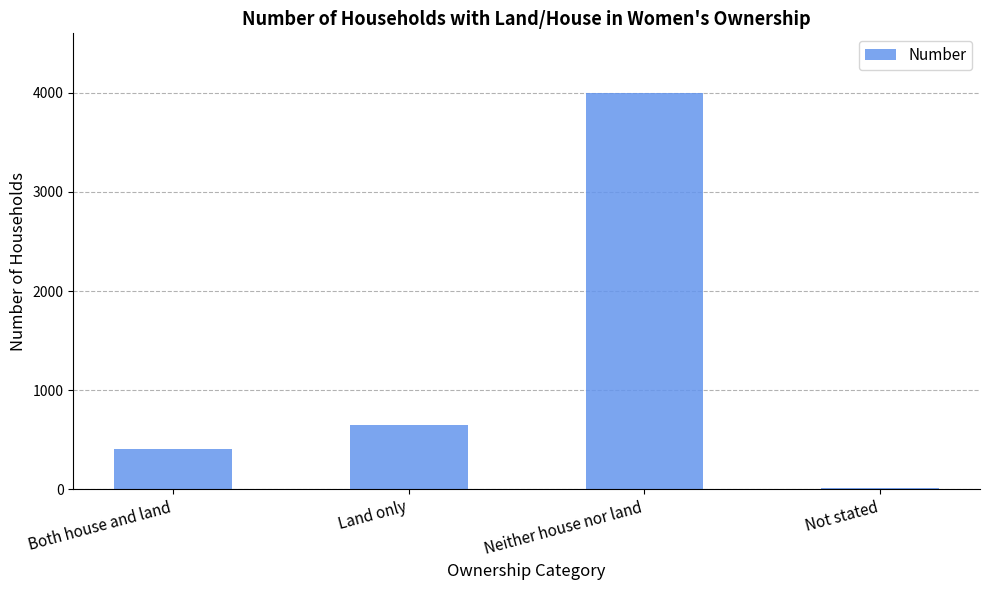

Approximately how many times larger is the value at Both house and land compared to Land only?

0.6